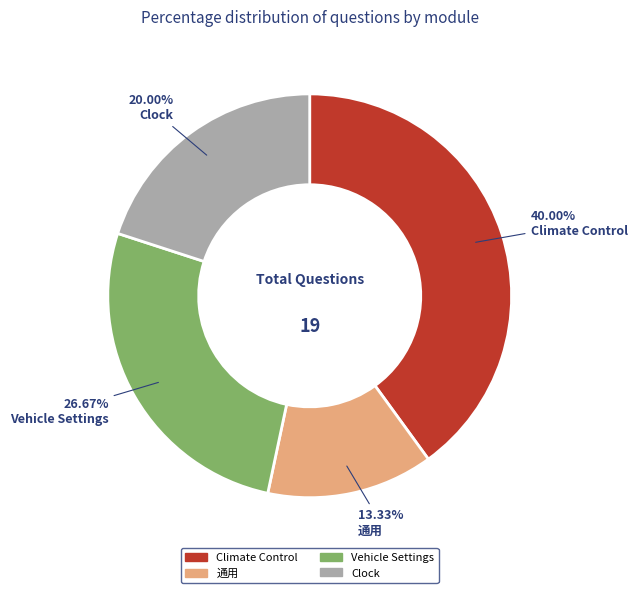

What is the smallest slice in the pie chart?

通用